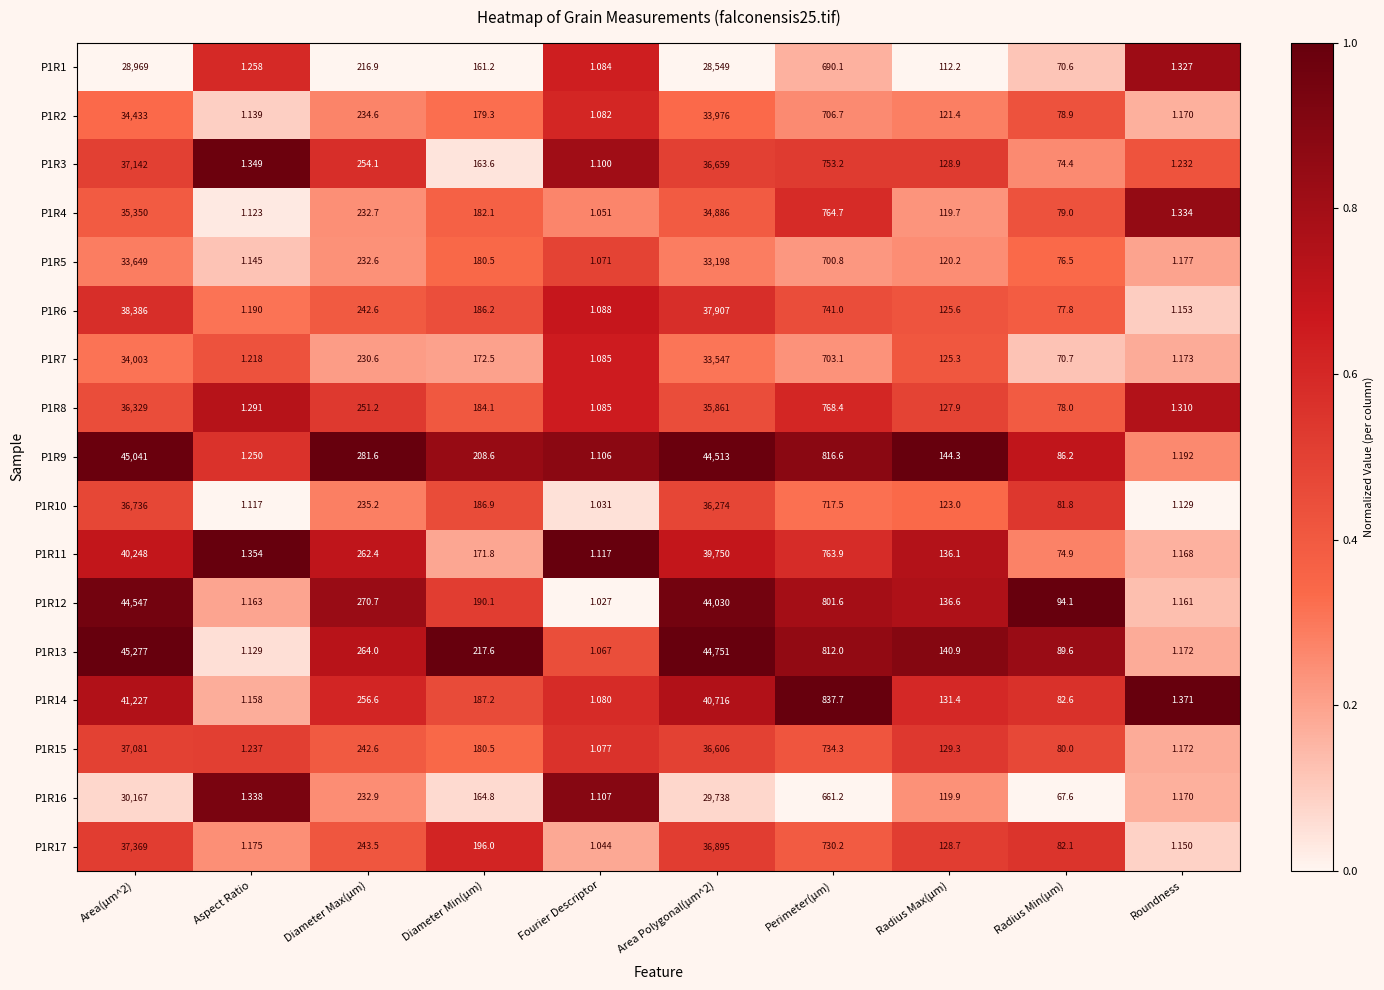

Is the value of P1R6 at Area(µm^2) greater than the value of P1R3 at Area Polygonal(µm^2)?

Yes